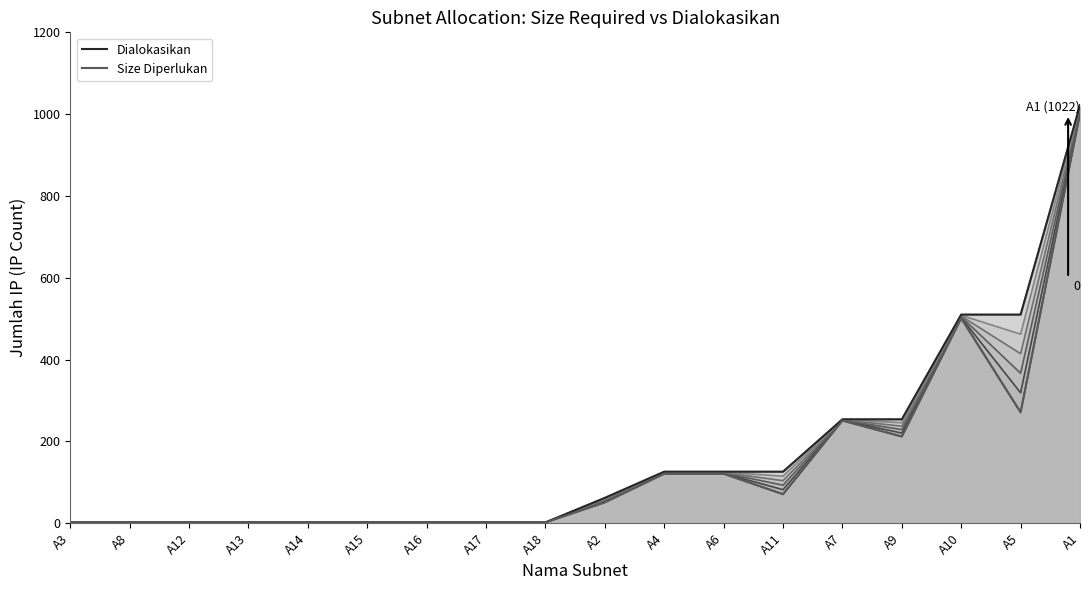

Reading left to right, what are all the values shown in this chart?

A3=2	A8=2	A12=2	A13=2	A14=2	A15=2	A16=2	A17=2	A18=2	A2=62	A4=126	A6=126	A11=126	A7=254	A9=254	A10=510	A5=510	A1=1022